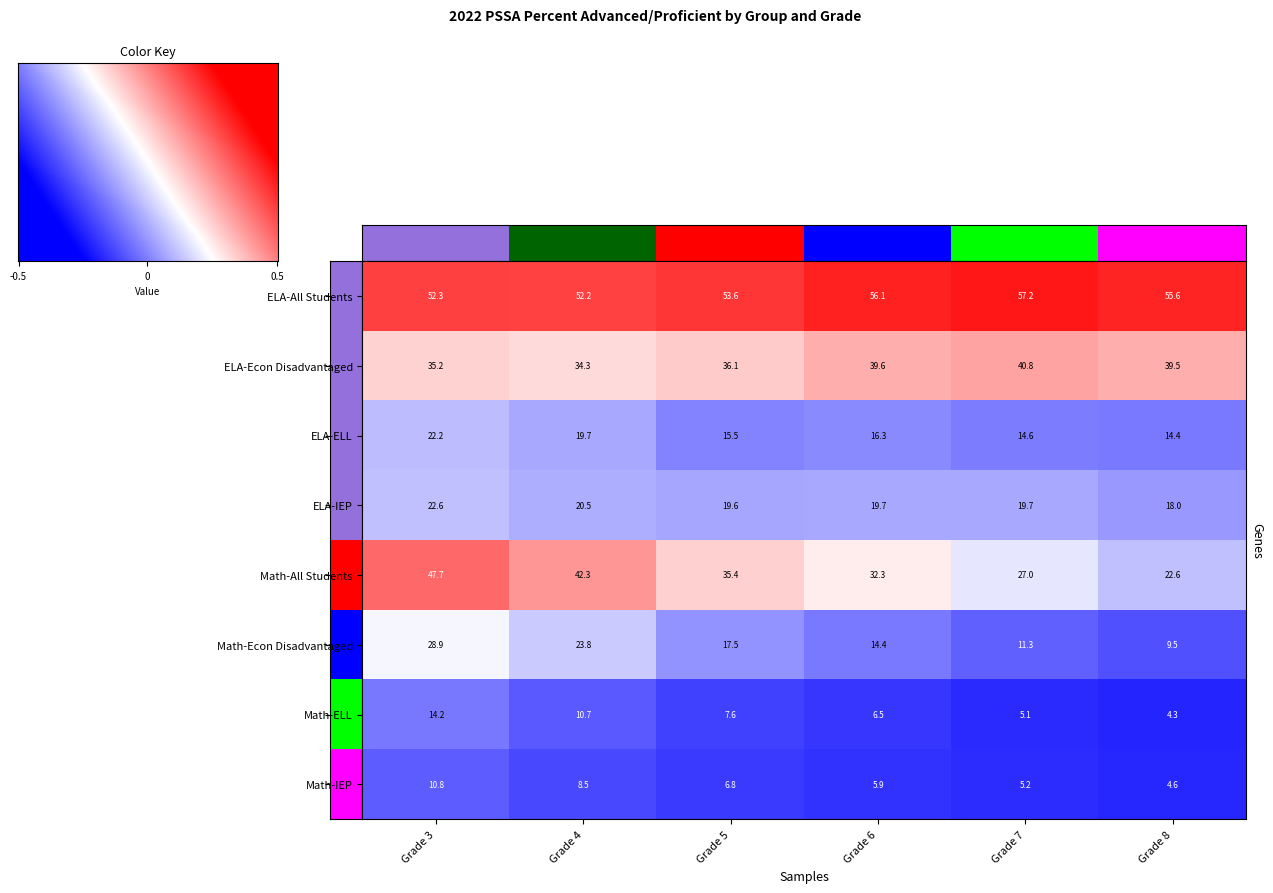

Which series has the largest total across all categories?

ELA-All Students